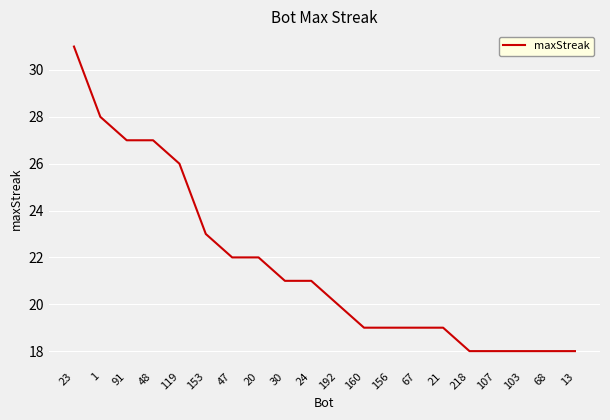

Which has a higher value, 192 or 48?

48